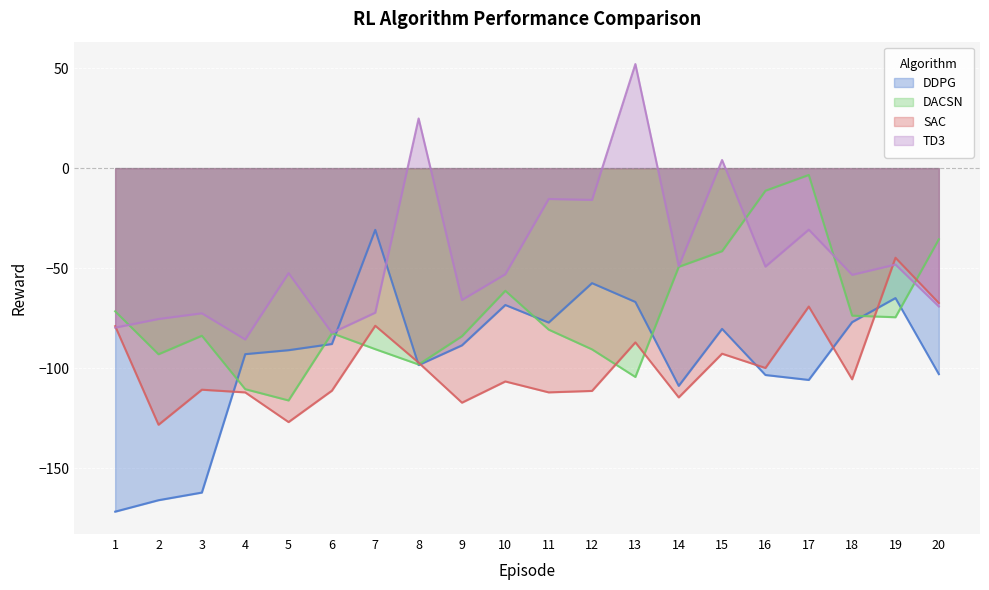

At how many categories does at least one series exceed -150?

20